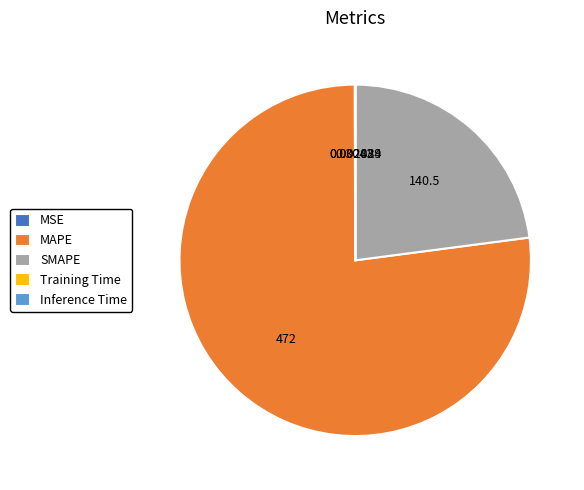

Does SMAPE represent more than half of the total?

No